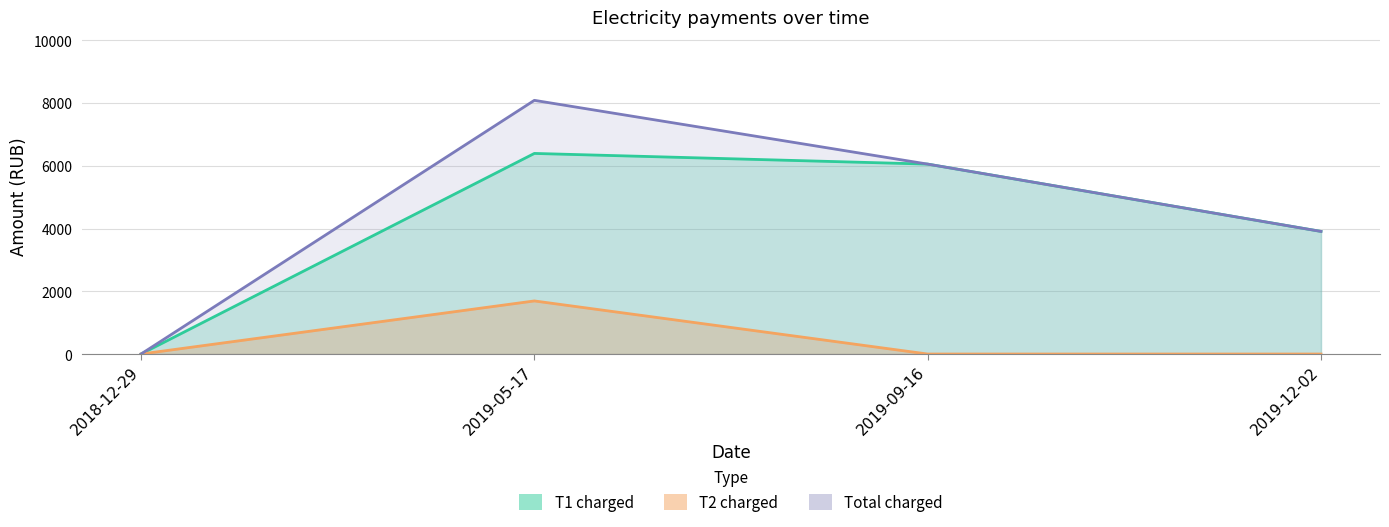

Which series has the largest range (max minus min)?

Total charged